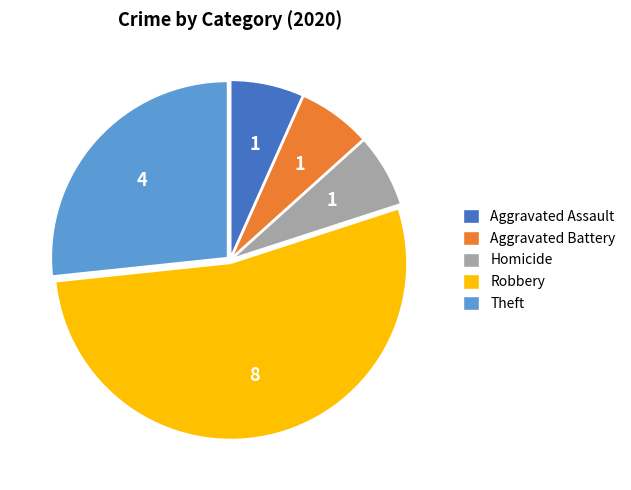

Do Aggravated Assault and Theft together represent more than half of the pie?

No